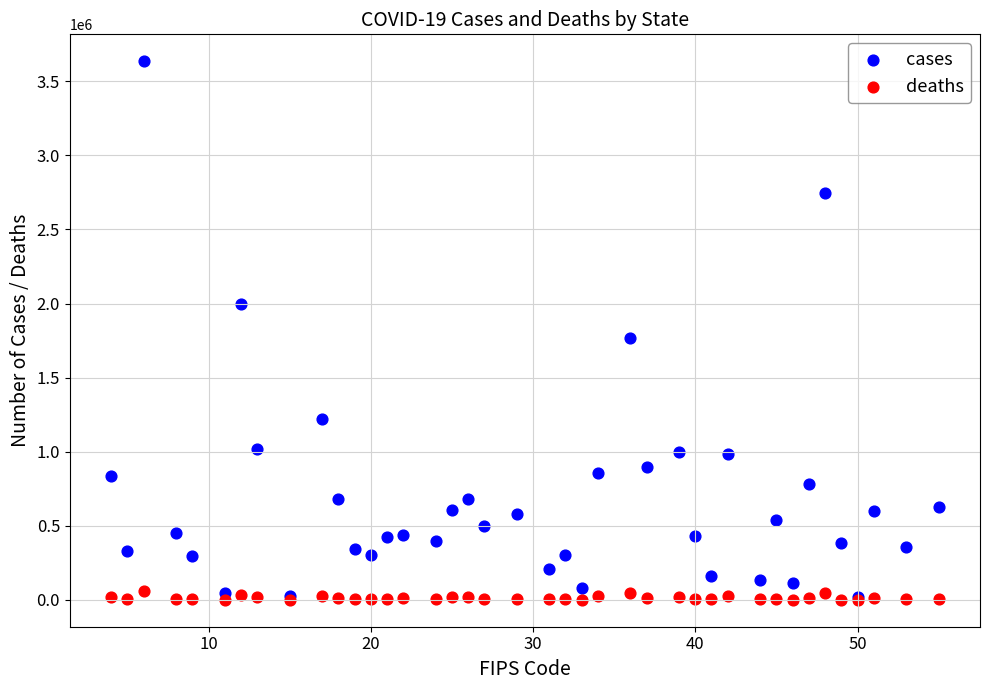

Which series has the widest spread of Y values?

cases